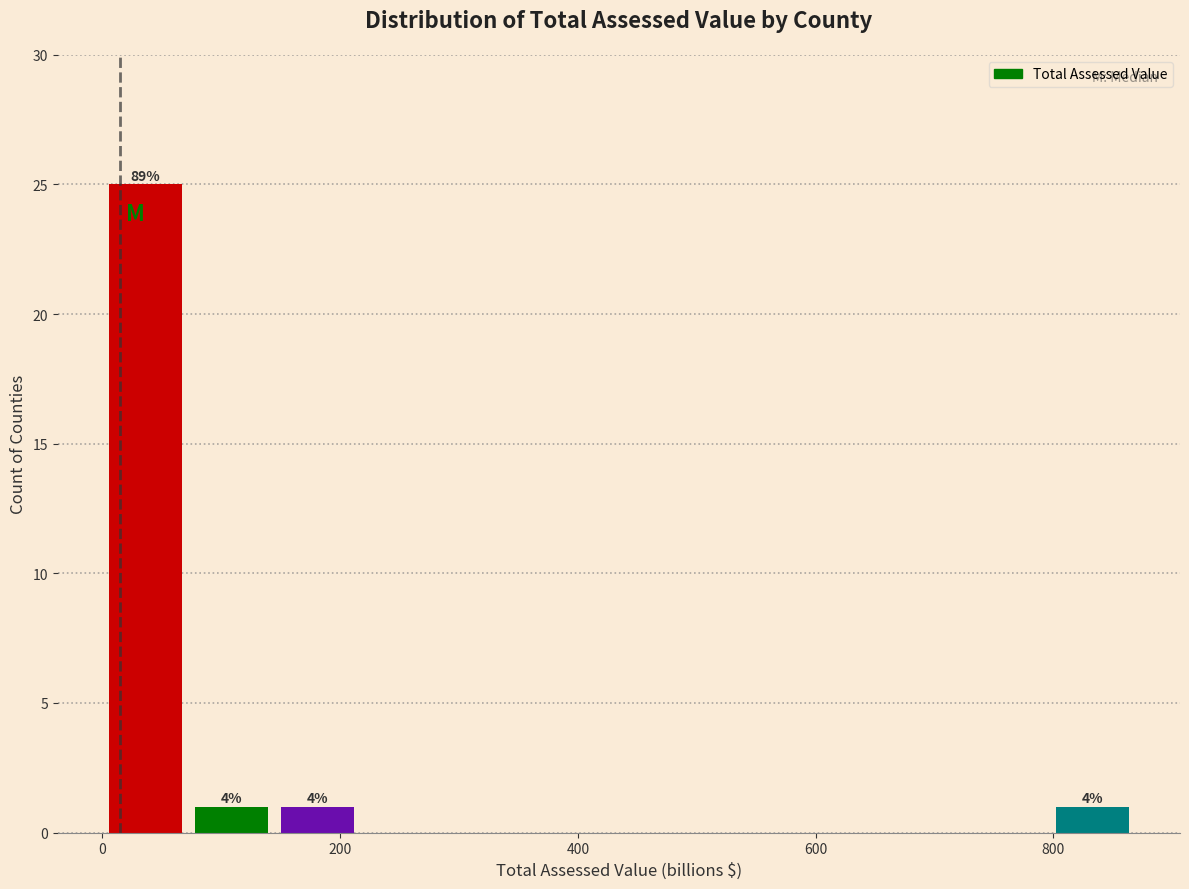

Read against the x-axis, roughly where is the centre of the tallest bar?

40